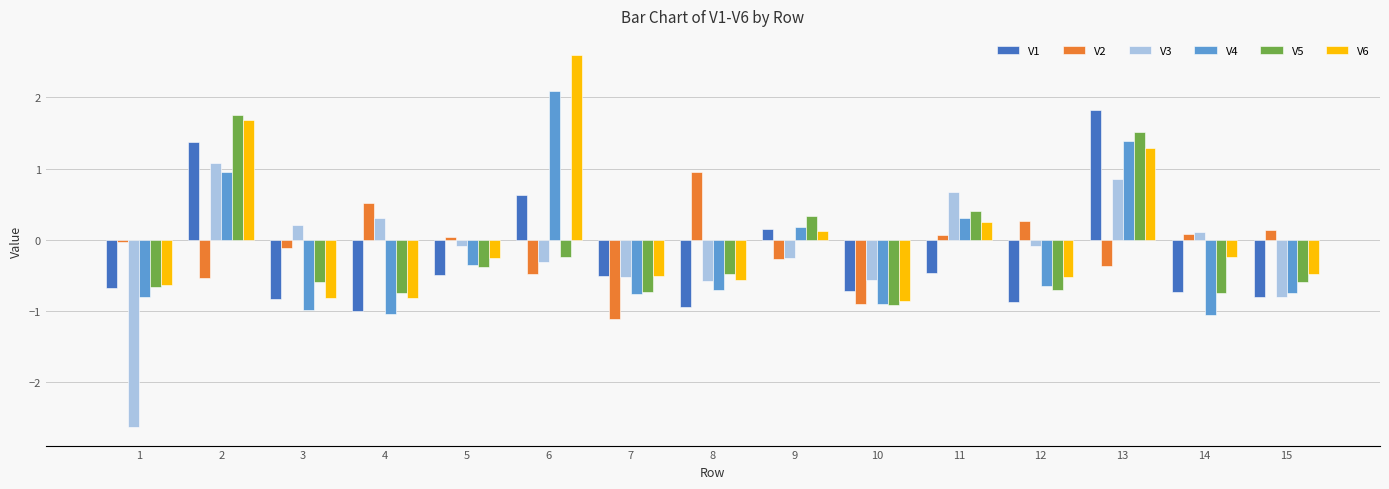

What is the sum of all V2 values?

-1.8